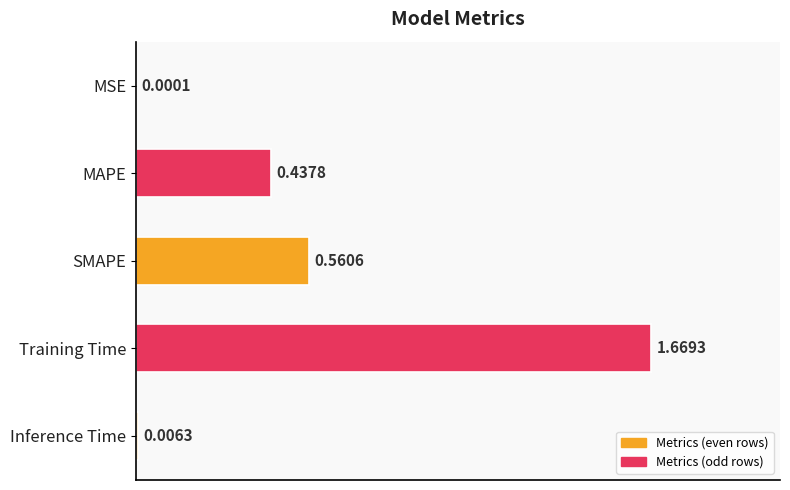

What is the sum of all values?

2.7